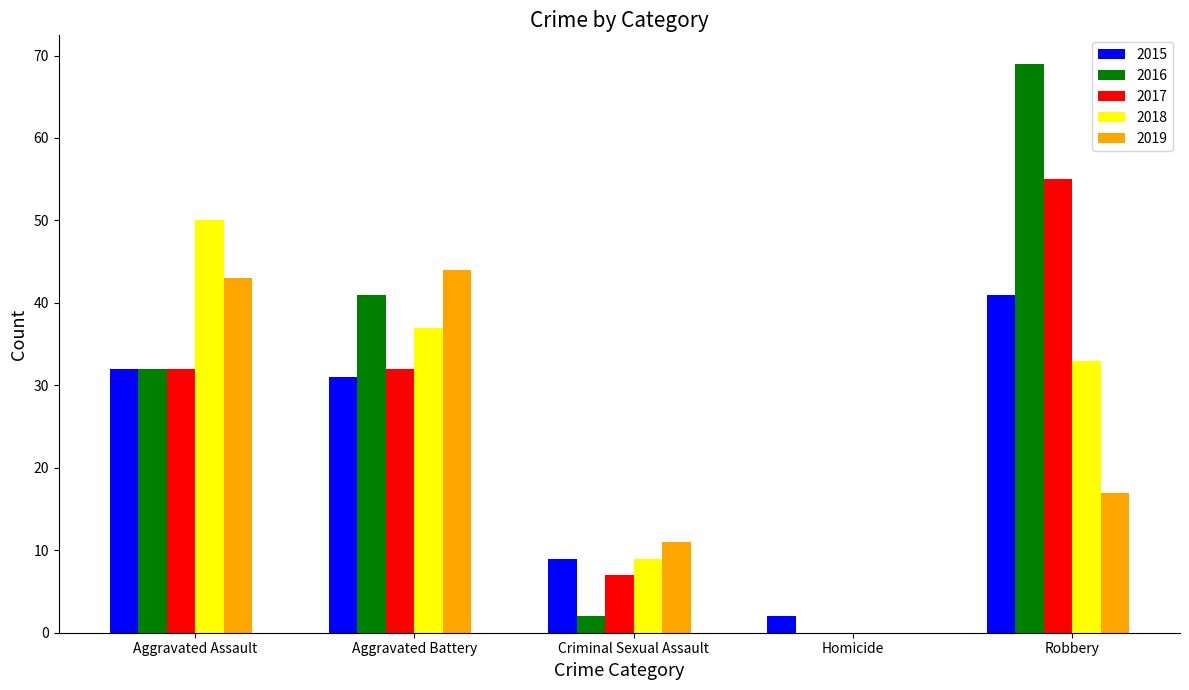

What is the sum of all 2018 values?

129